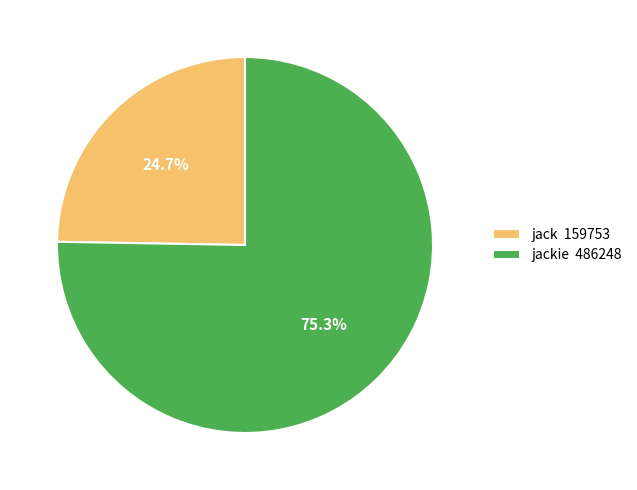

To the nearest percent, what is the difference between the largest and smallest slice percentages?

51%